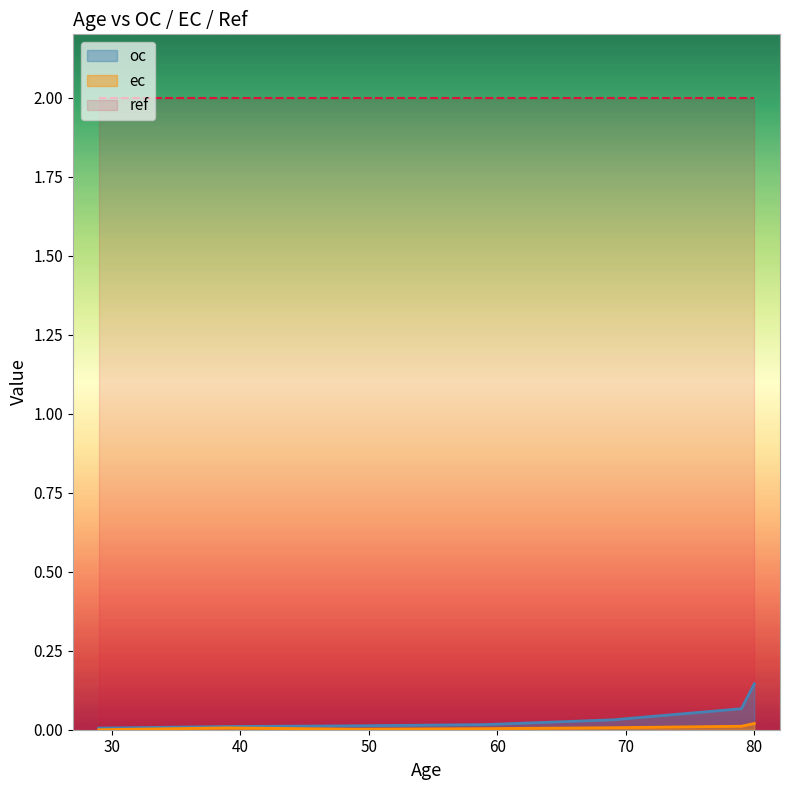

At which label is ec closest to 0?

29